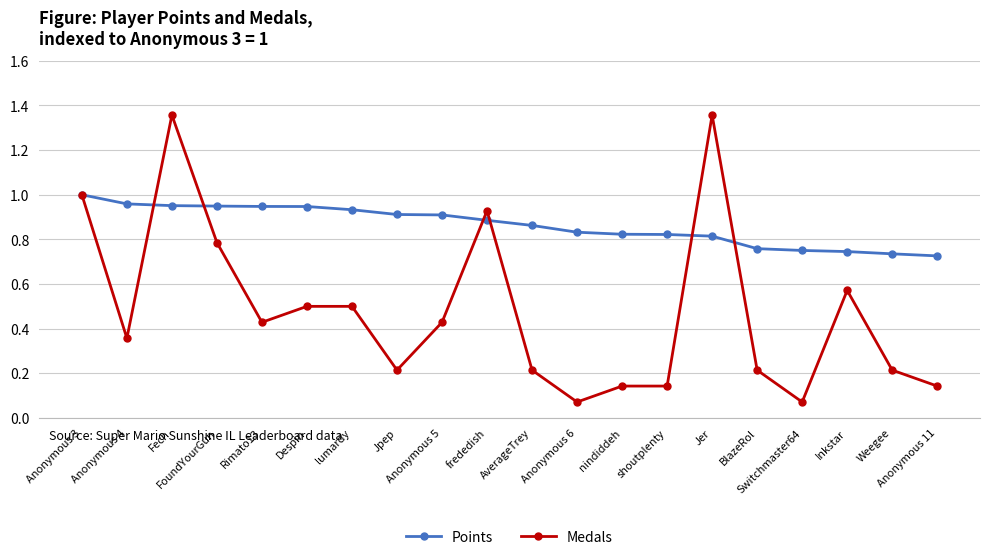

What is the label of the 19th point from the right?

Anonymous 4